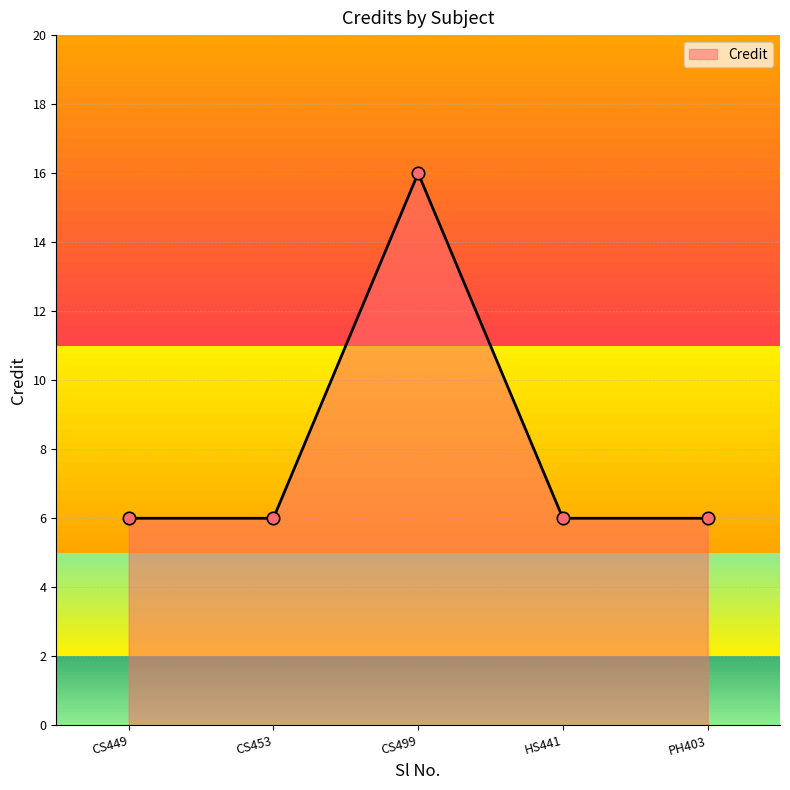

What is the ratio of the value at CS453 to the value at HS441?

1.0